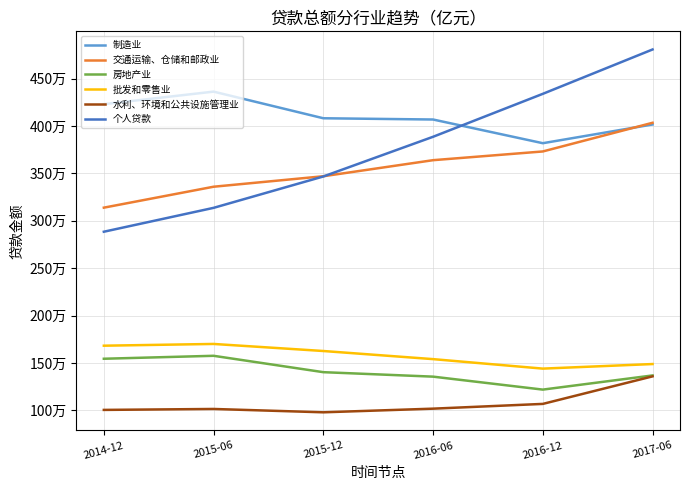

The 房地产业 series shows 2251613 at 2014-12. True or false?

False